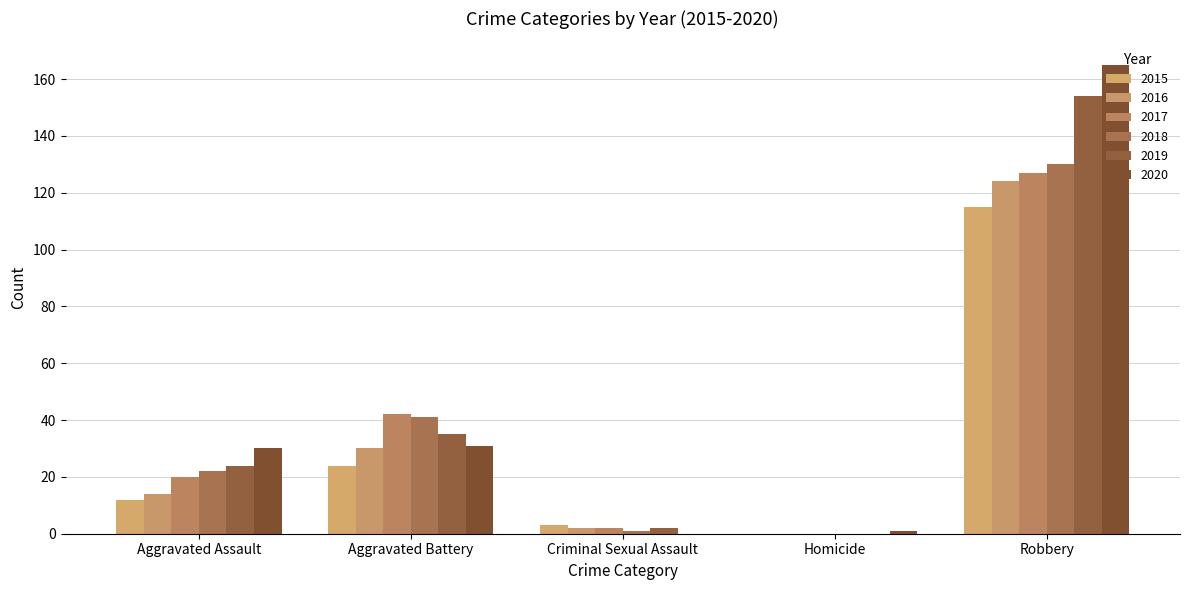

What is the average value of the 2016 series?

34